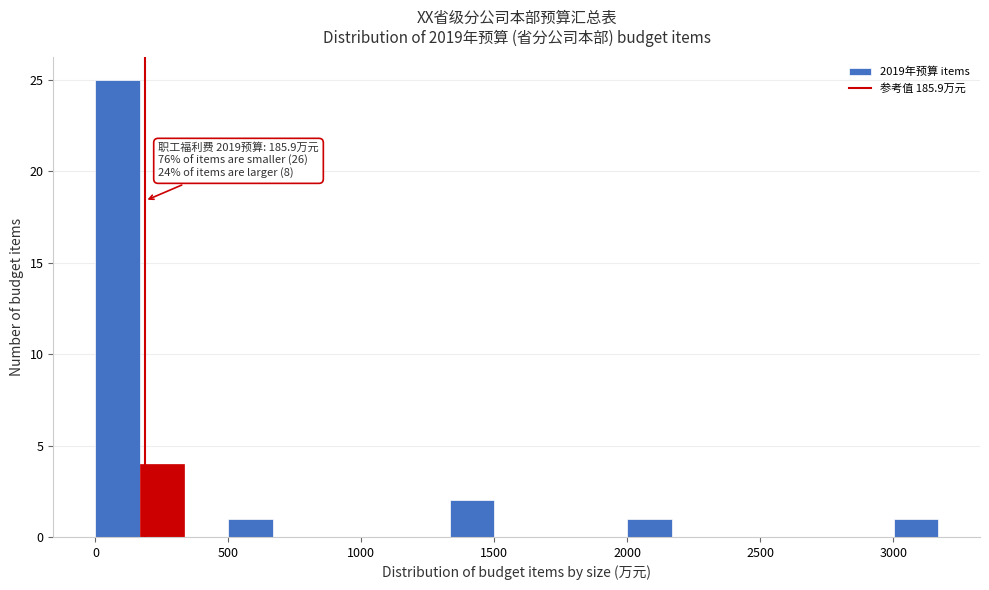

Read against the x-axis, roughly where is the centre of the tallest bar?

100